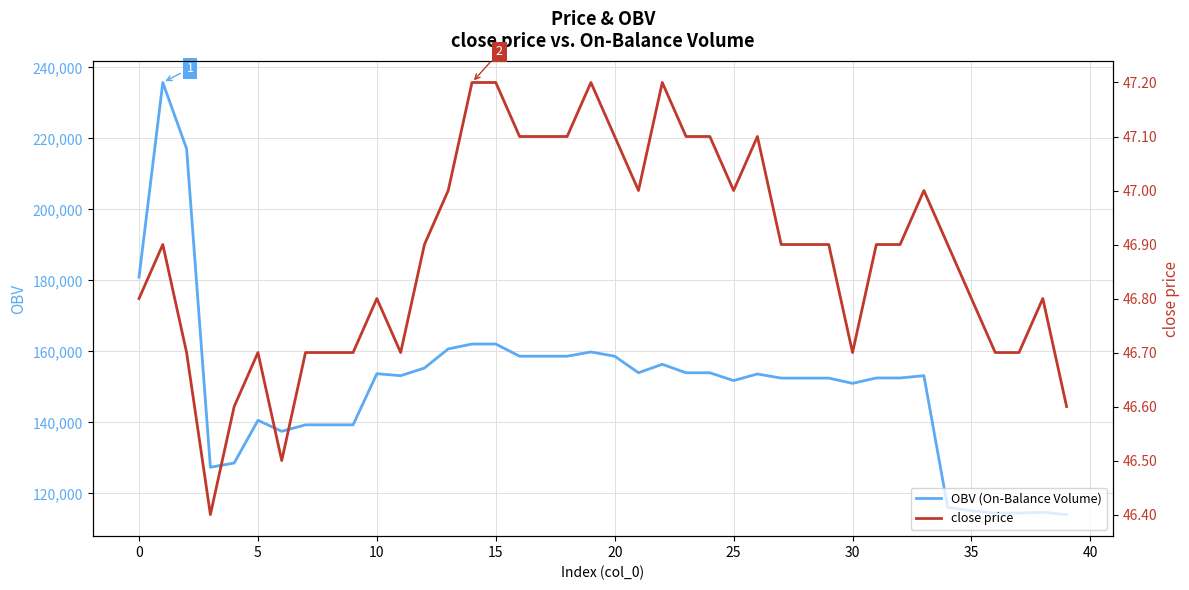

What is the lowest value of the OBV (On-Balance Volume) series?

114042.7